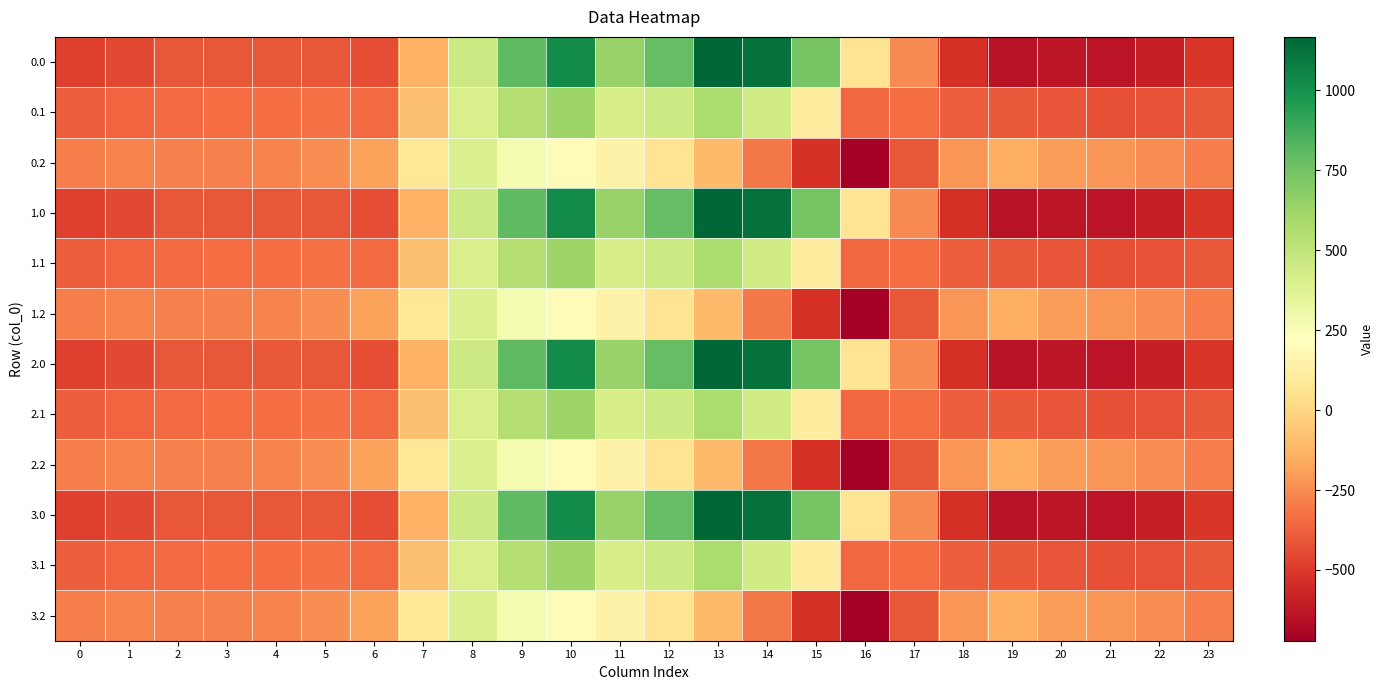

Which label corresponds to the largest value in the chart?

13